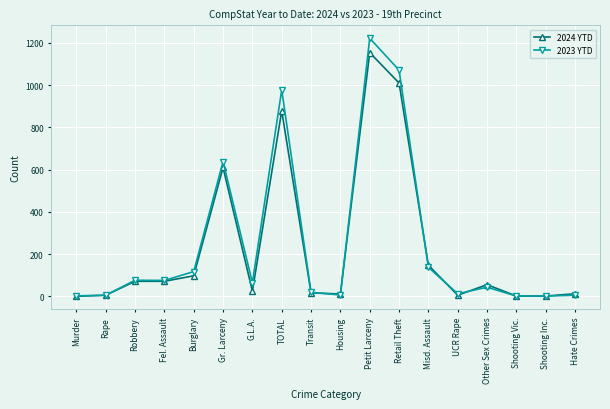

Which series has the largest total across all categories?

2023 YTD